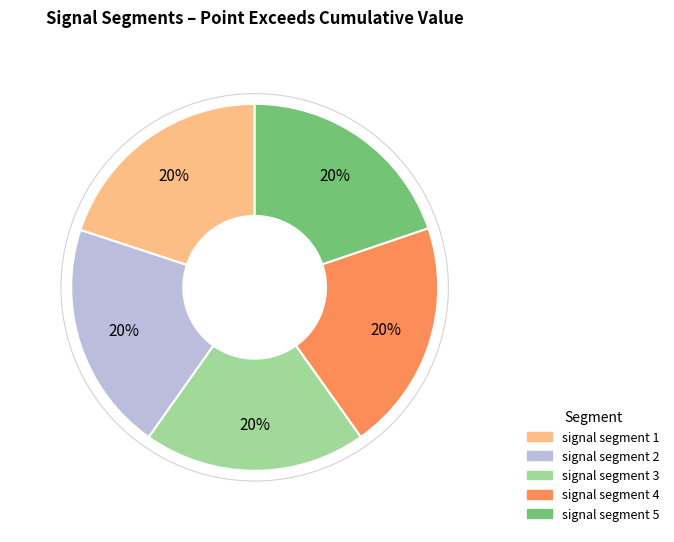

To the nearest percent, what portion does signal segment 2 represent?

20%